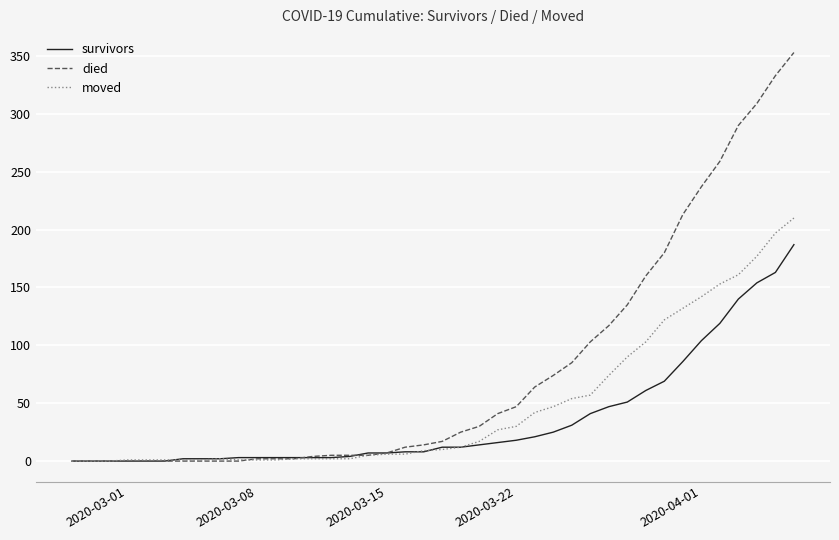

Rank the series by their maximum value, from lowest to highest.

survivors, moved, died